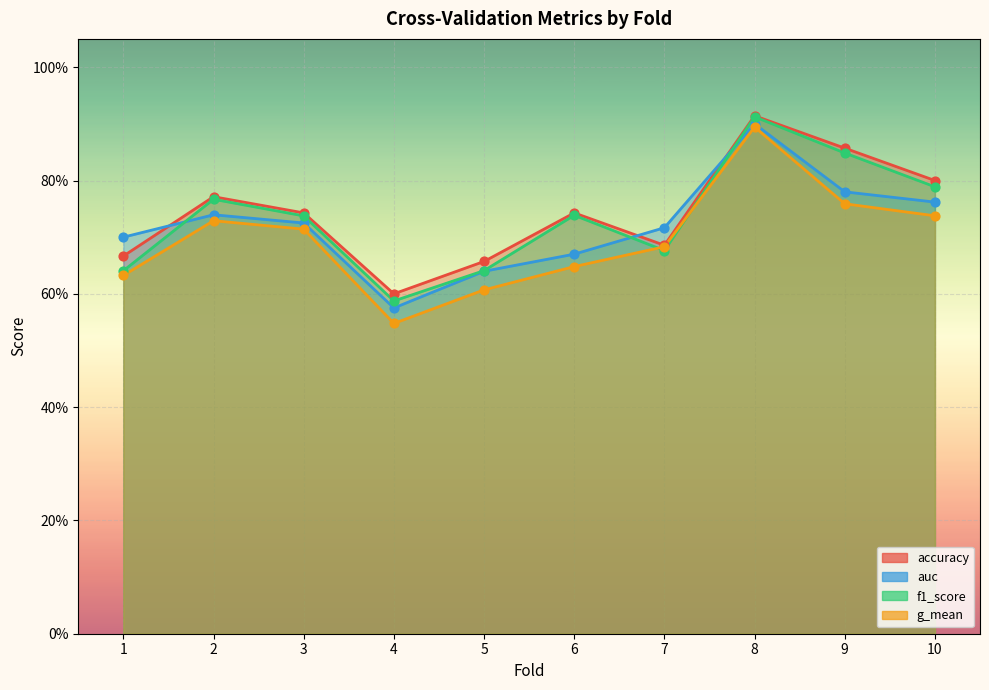

Which series contains the lowest Y value?

g_mean